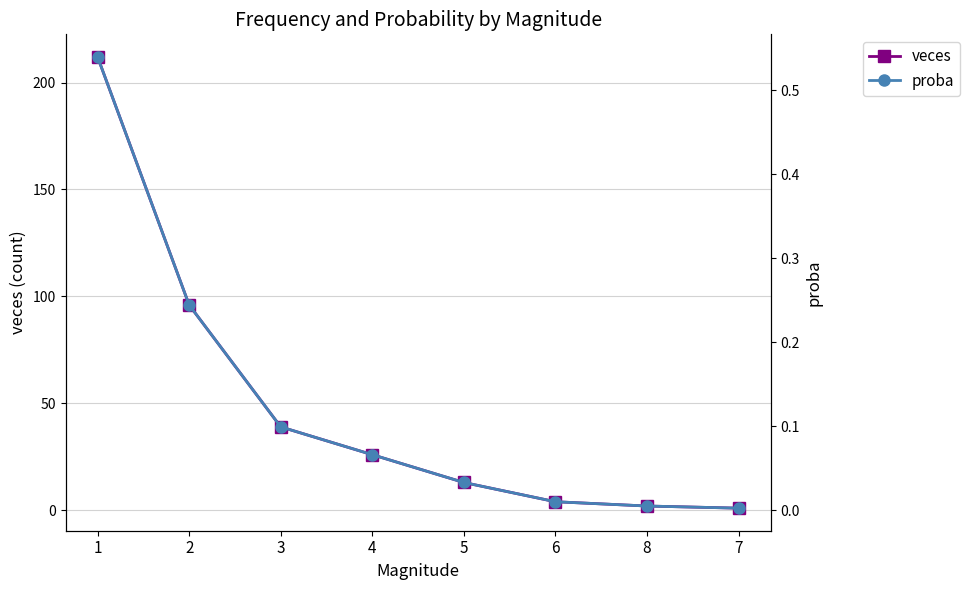

At 6, list the series in order from largest to smallest.

veces, proba